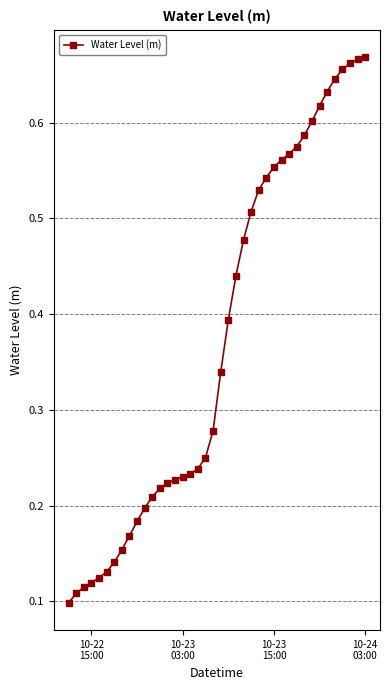

What is the sum of all values?

14.9